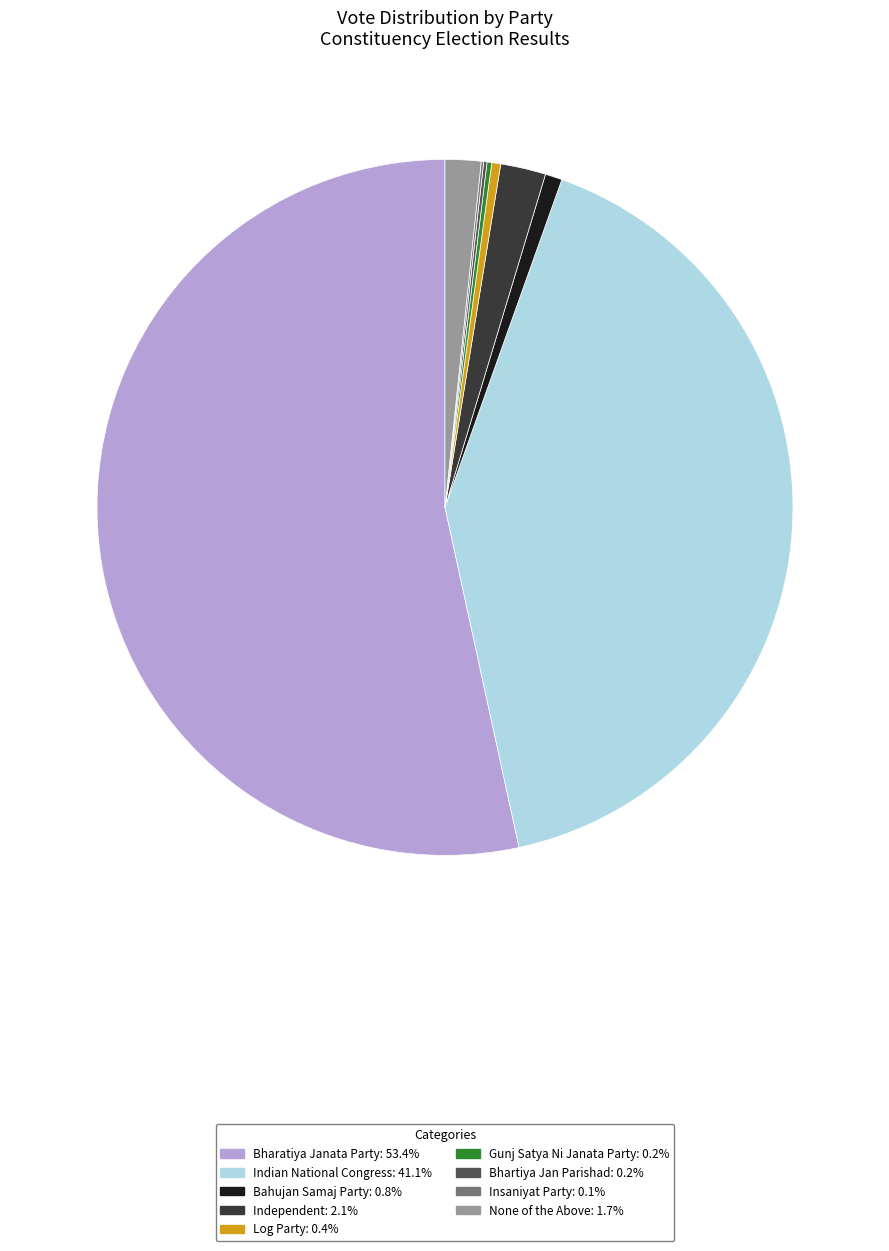

Combined, do Log Party and Indian National Congress account for over 50%?

No